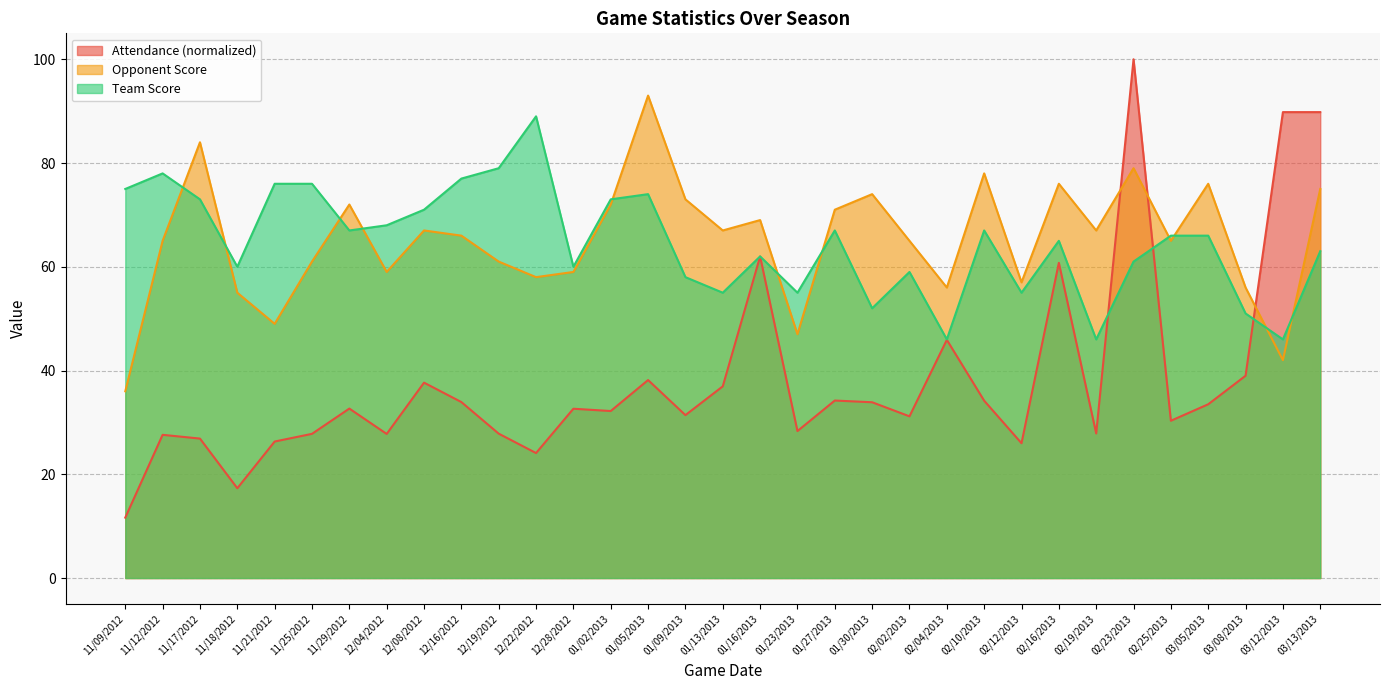

List the series in order of their peak value, highest first.

Attendance (normalized), Opponent Score, Team Score